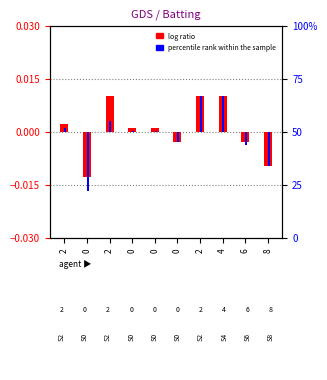

How many bars are there in total?

20